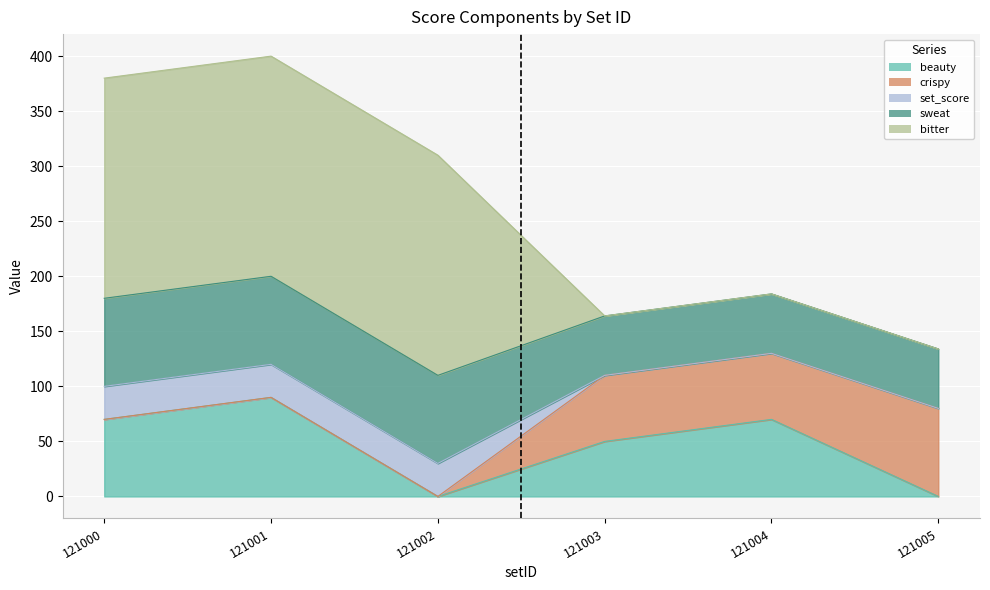

Which category has the lowest value across all series?

121002